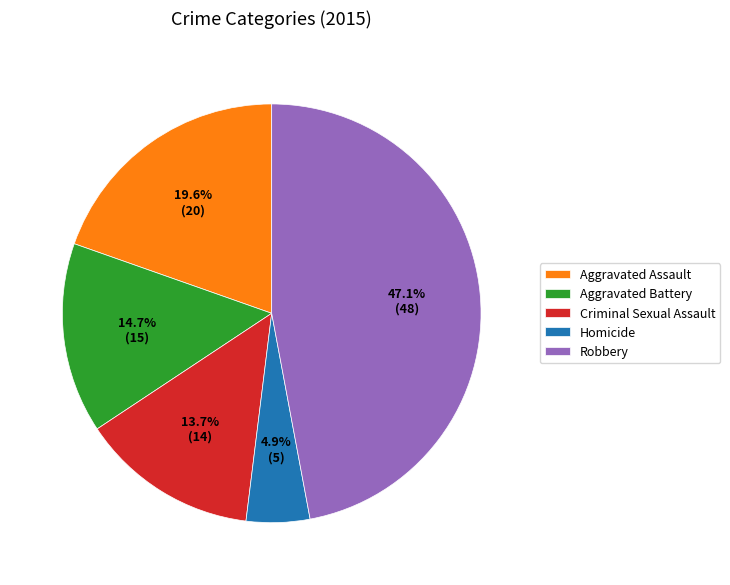

To the nearest percent, what is the difference between the largest and smallest slice percentages?

42%